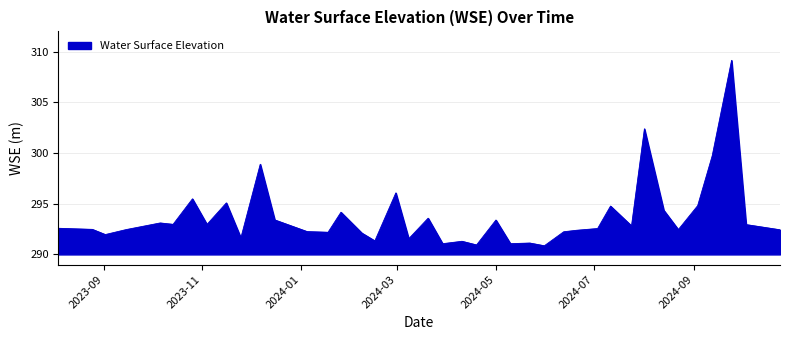

What is the maximum value shown in the chart?

309.1